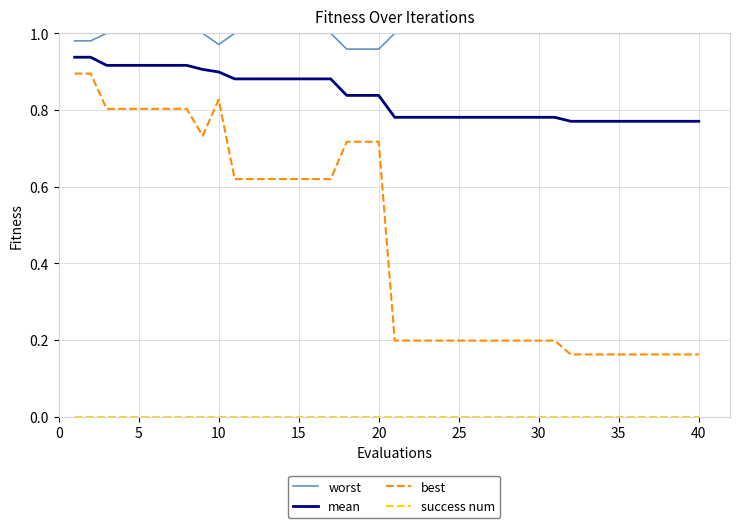

Which series has the largest total across all categories?

worst